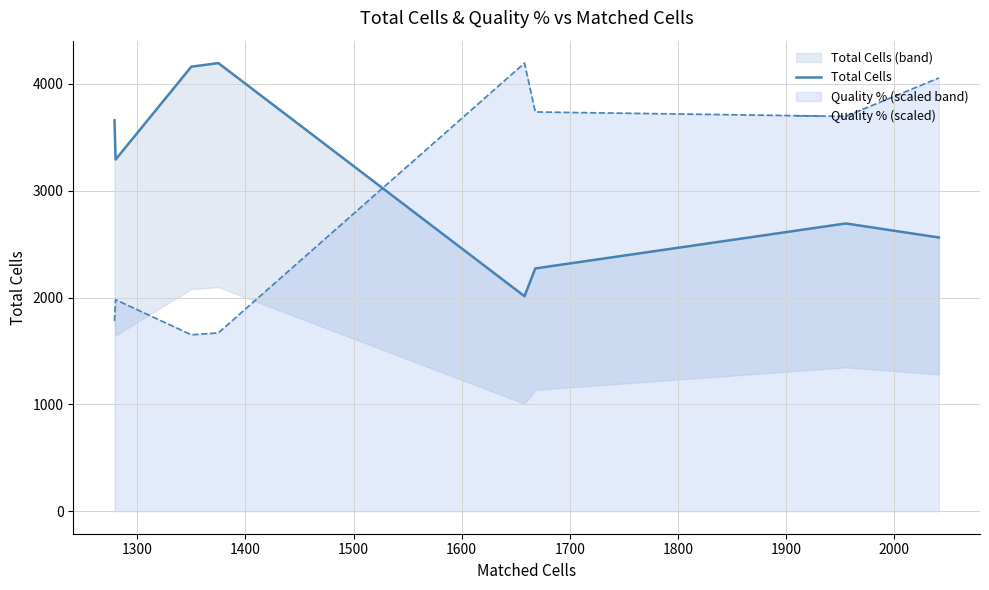

Reading left to right, list all the values displayed in this chart.

Total Cells: 3659.0	3292.0	4161.0	4195.0	2013.0	2273.0	2694.0	2563.0
Quality % (scaled): 1780.2	1980.3	1652.3	1669.6	4195.0	3737.6	3696.3	4055.9